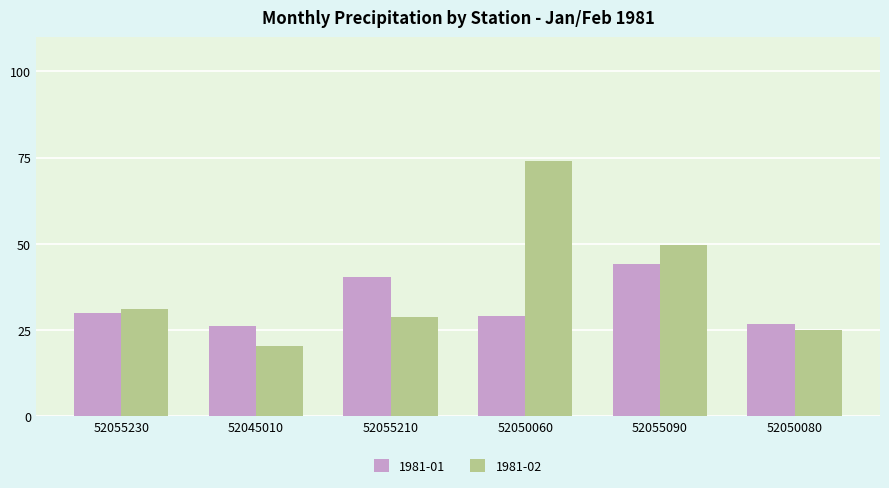

What is the sum of the 1981-02 values at 52045010 and 52050060?

94.2